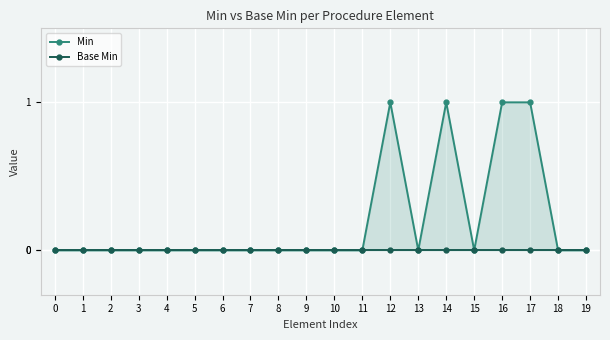

At how many categories does at least one series exceed 0?

4